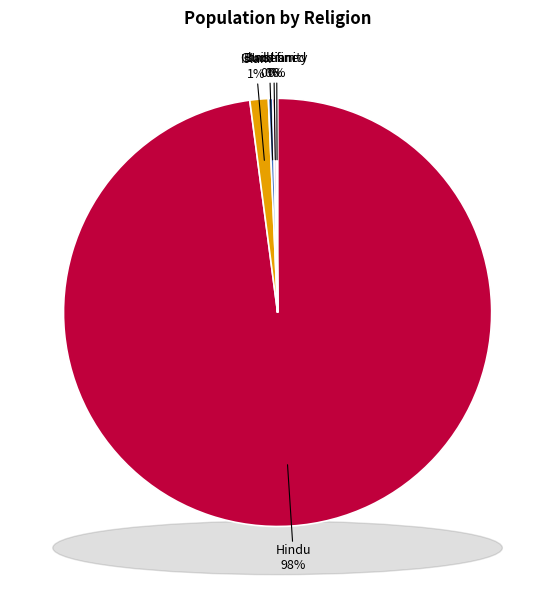

Approximately how many times larger is the value at Christianity compared to Buddism?

0.7